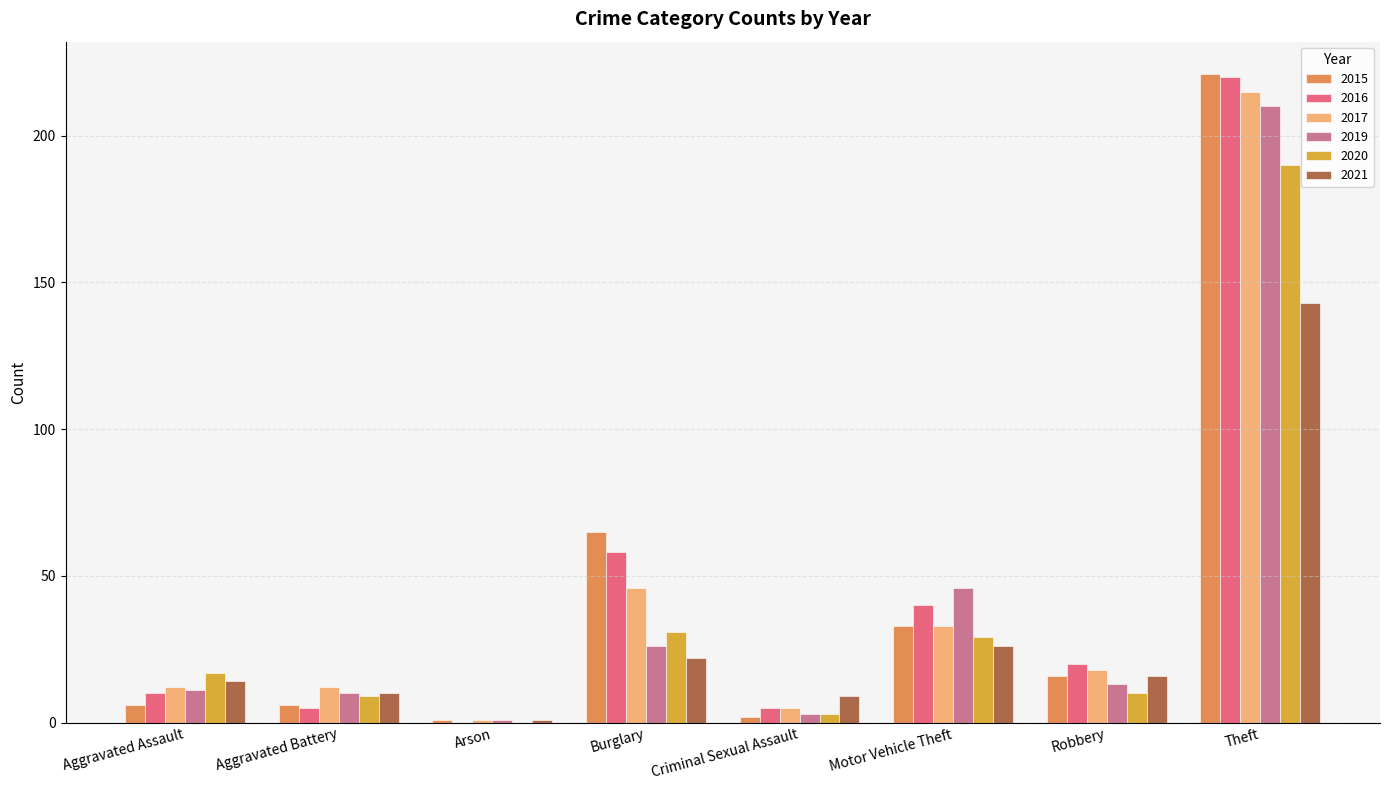

The 2020 series shows 247 at Theft. True or false?

False